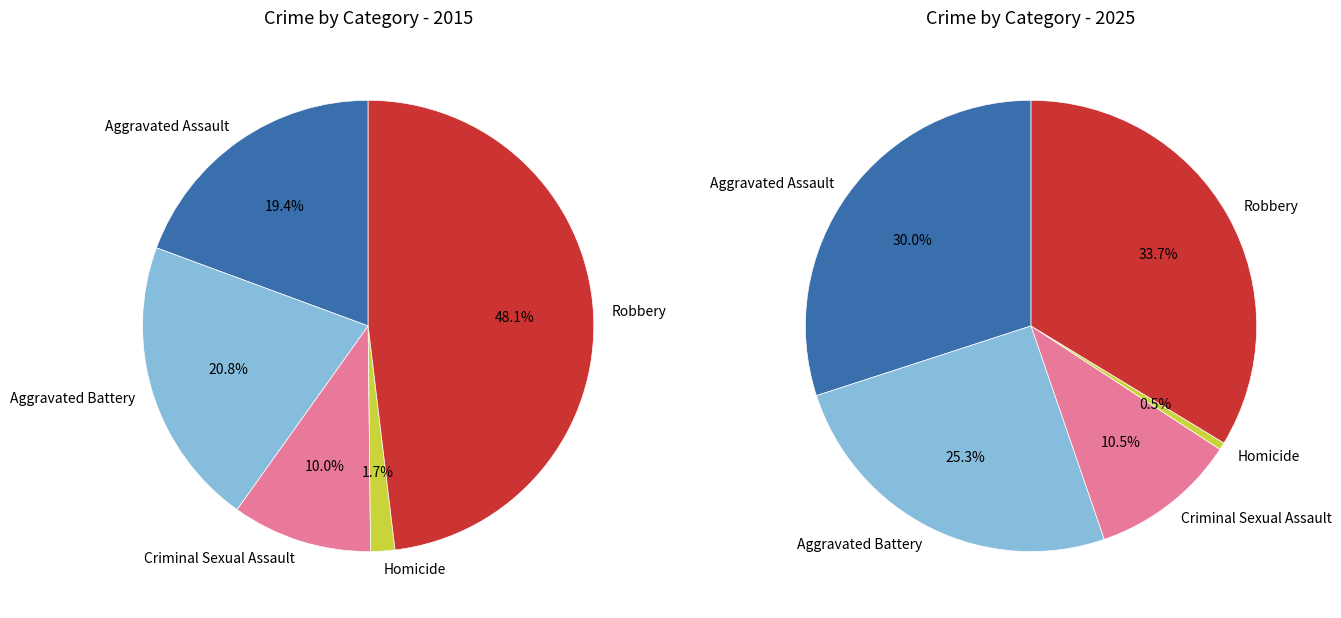

To the nearest percent, what portion does Homicide represent?

2%